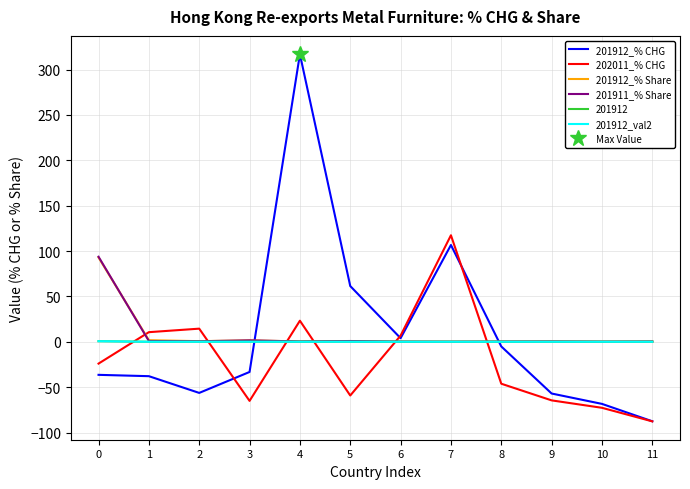

True or false: 201911_% Share and 201912_val2 intersect in this chart.

False